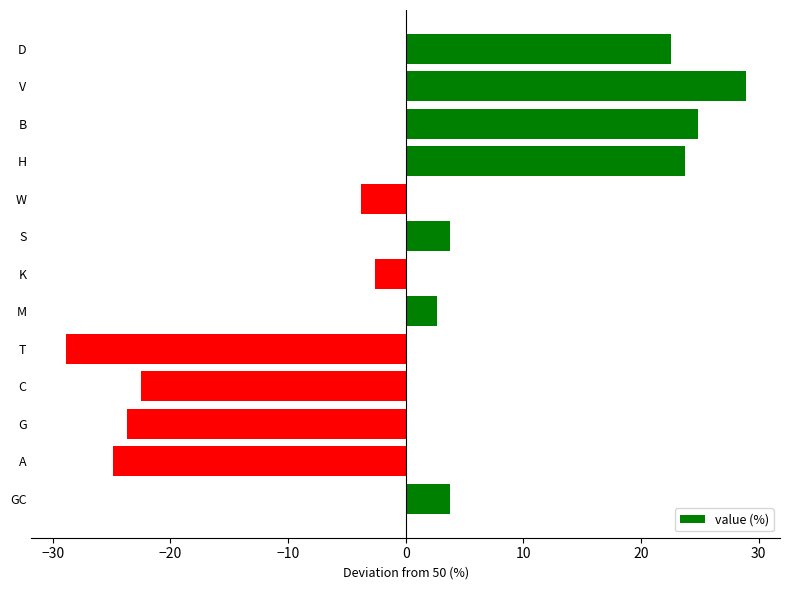

Reading bottom to top, transcribe all the data shown in this chart.

GC=3.8	A=-24.9	G=-23.7	C=-22.5	T=-28.9	M=2.6	K=-2.6	S=3.8	W=-3.8	H=23.7	B=24.9	V=28.9	D=22.5